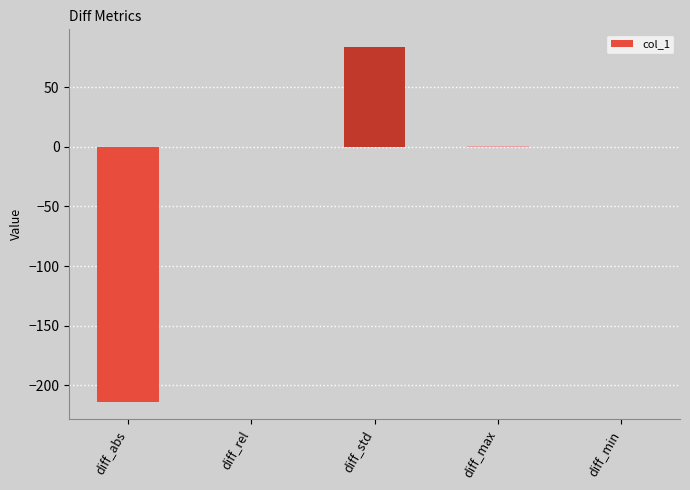

Which has a higher value, diff_abs or diff_min?

diff_min